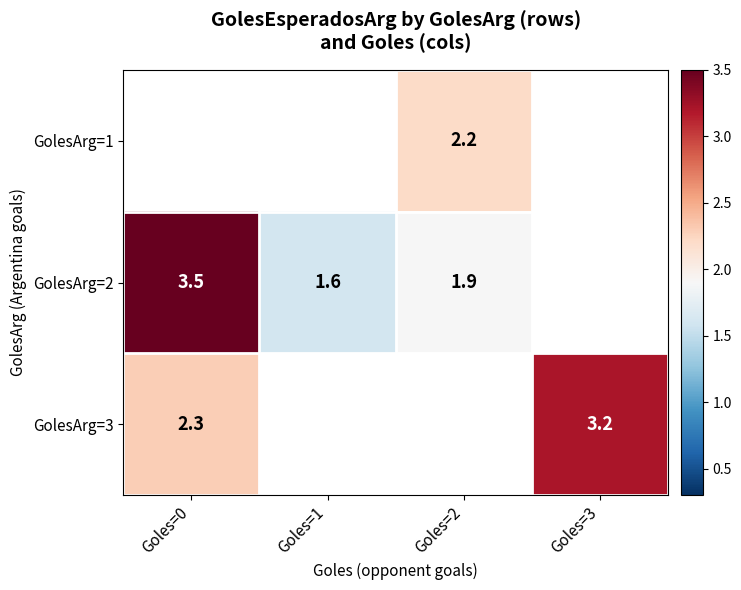

What is the difference between the GolesArg=2 values at Goles=1 and Goles=2?

0.3